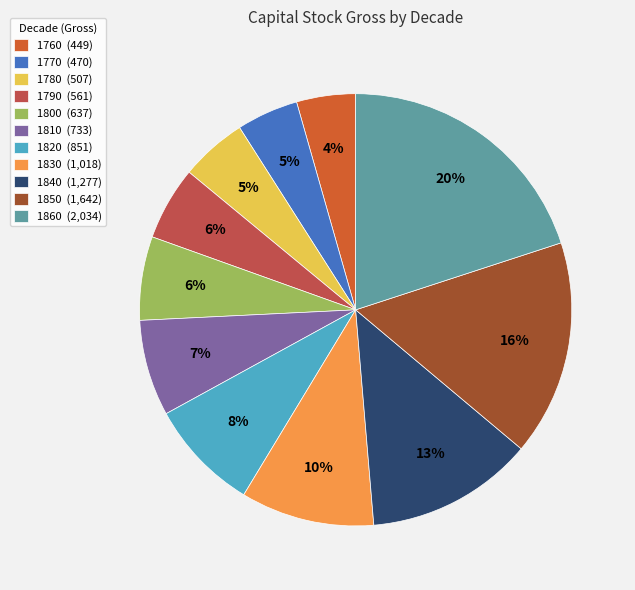

Rank the categories by value from lowest to highest.

1760, 1770, 1780, 1790, 1800, 1810, 1820, 1830, 1840, 1850, 1860